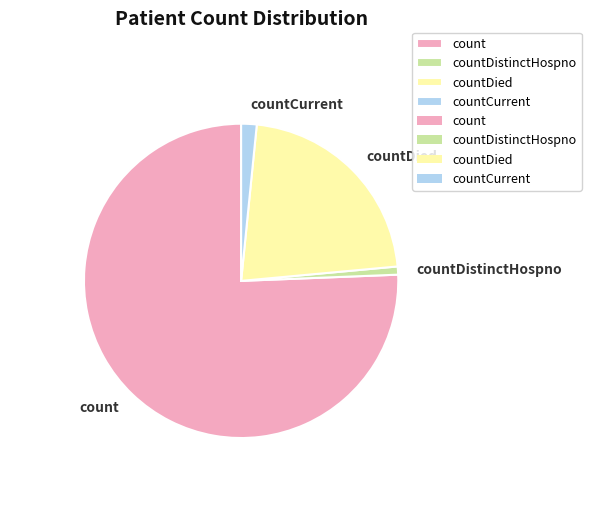

How many slices are in this pie chart?

4